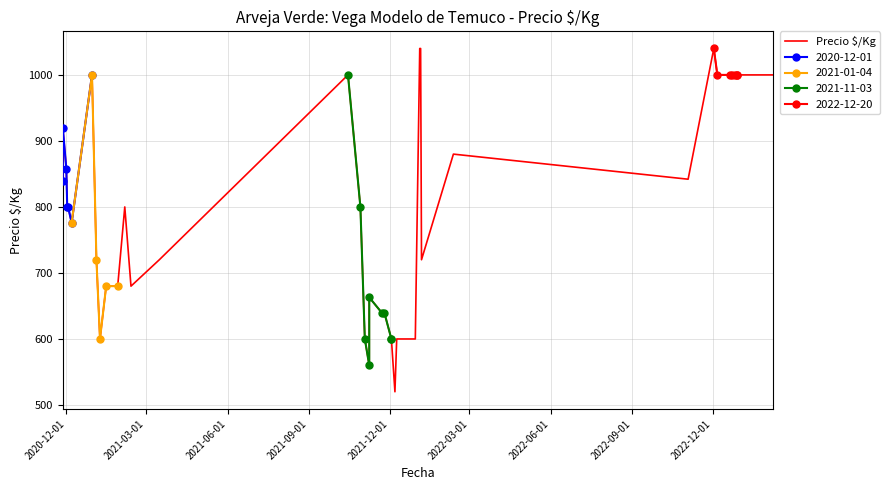

How many interior local valleys does the 2021-01-04 series have?

1